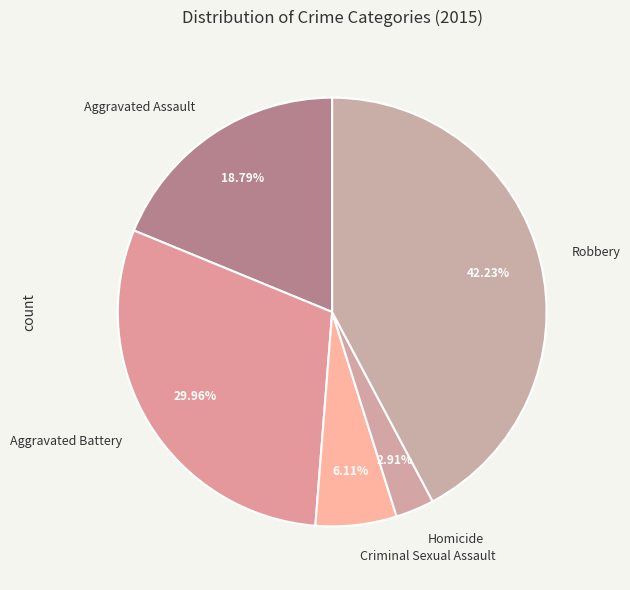

Rank the categories by value from highest to lowest.

Robbery, Aggravated Battery, Aggravated Assault, Criminal Sexual Assault, Homicide